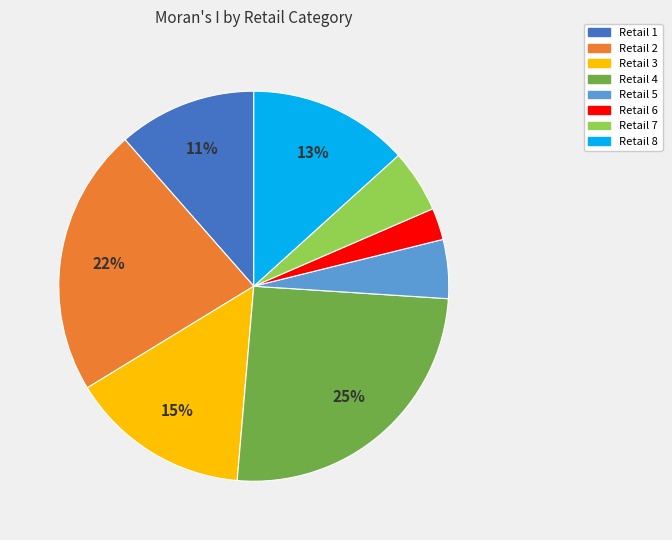

Is there a majority slice in this chart?

No